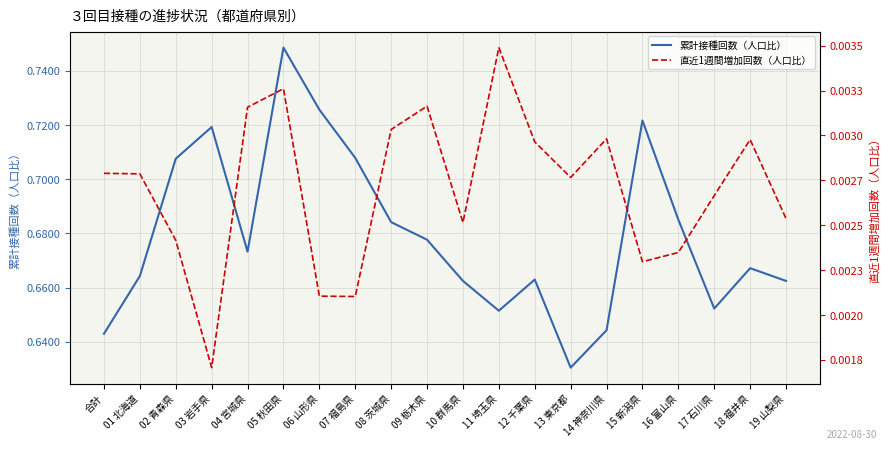

At how many categories does at least one series exceed 0?

20